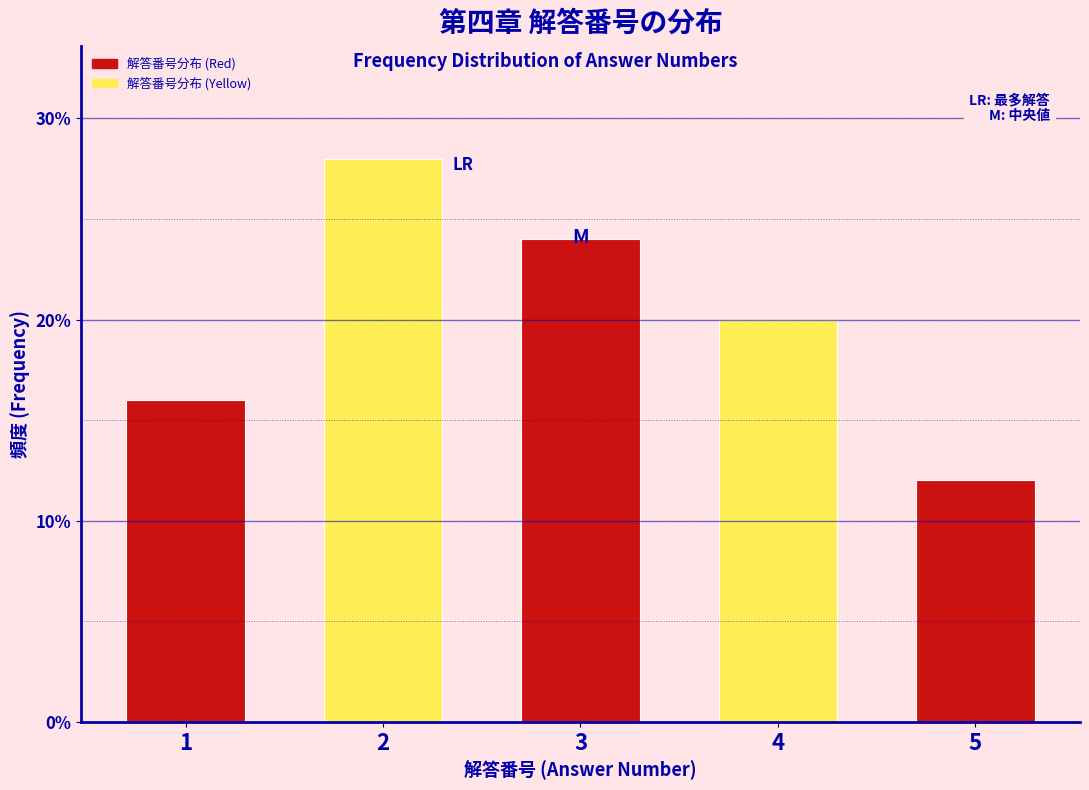

Reading right to left, list all the values displayed in this chart.

12.0	20.0	24.0	28.0	16.0